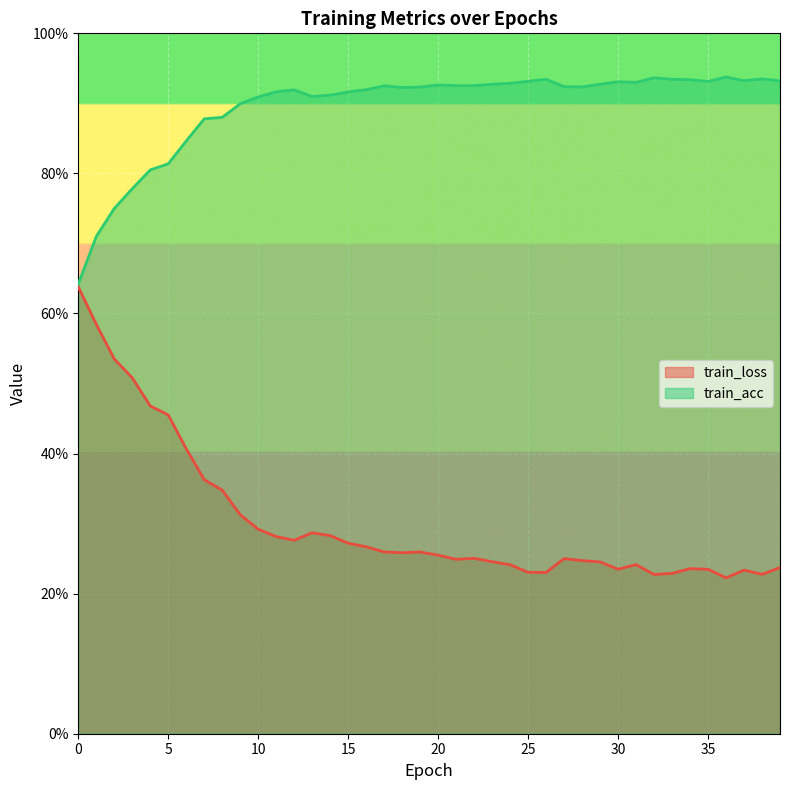

Between 33 and 29, which is larger?

29